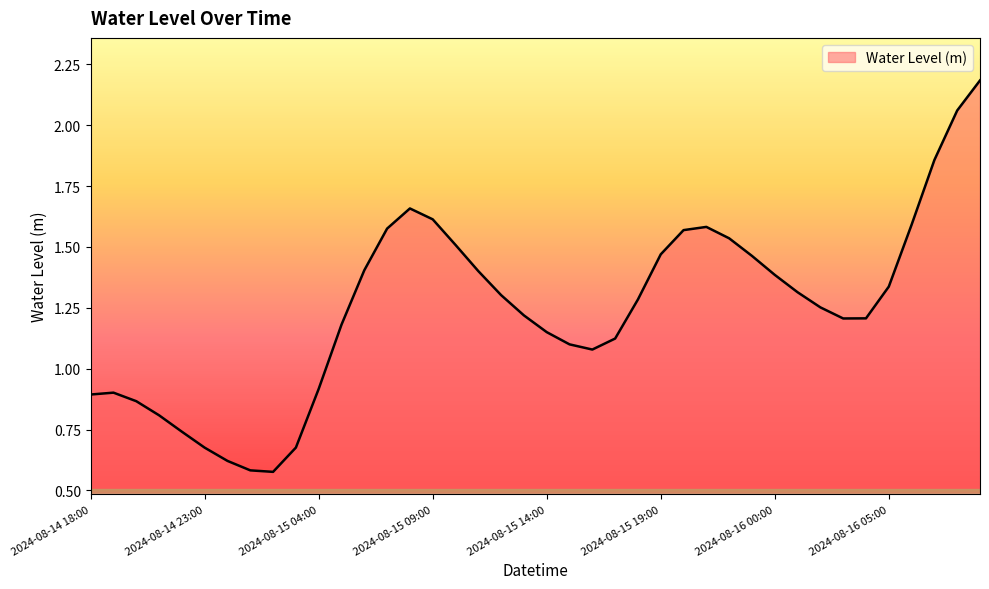

What is the greatest value displayed?

2.2